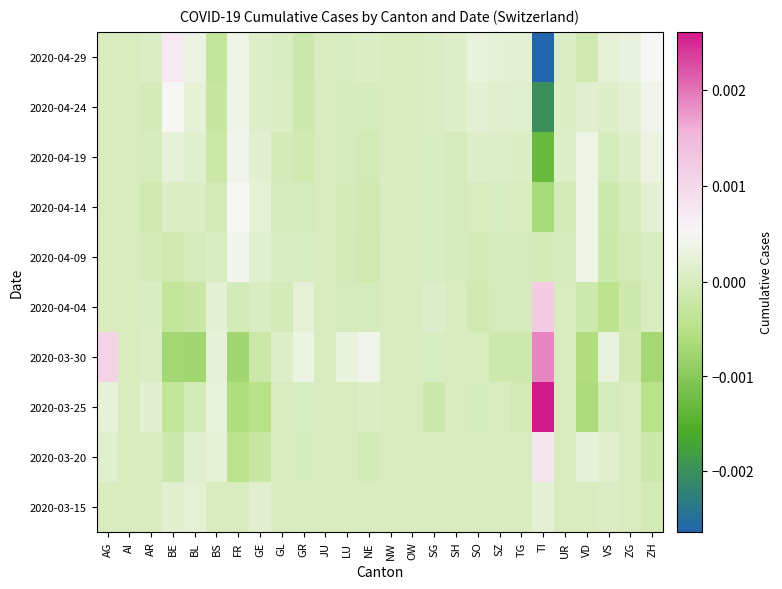

At which category is the sum across all series the highest?

AG